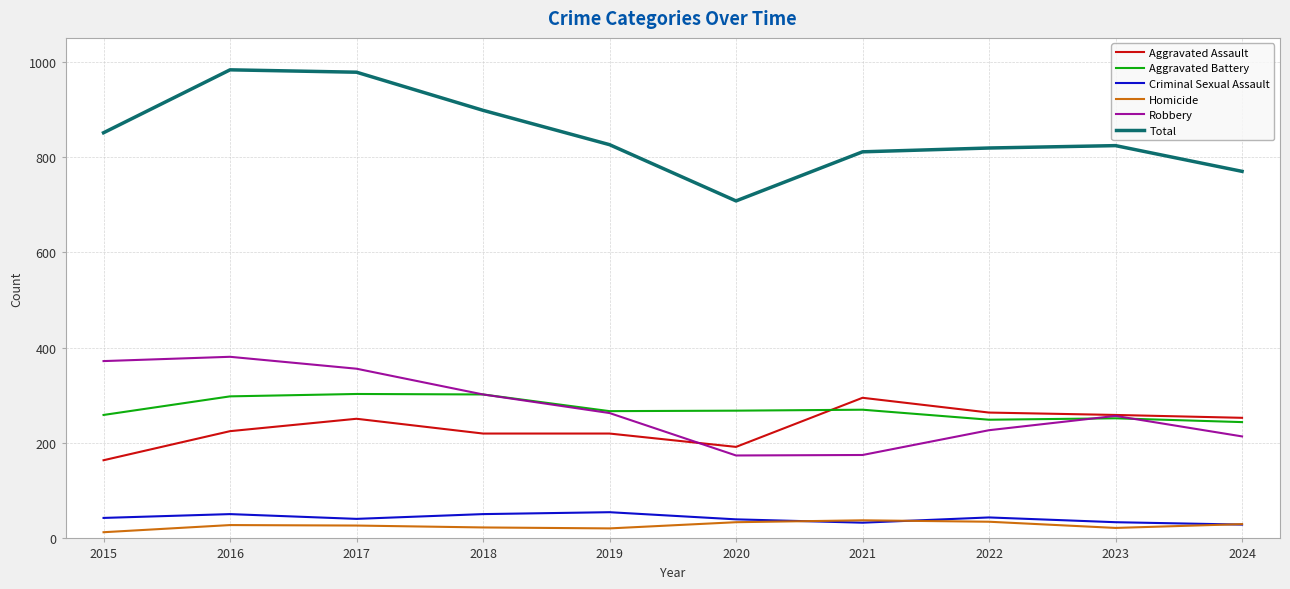

Between 2016 and 2021, which series saw the biggest shift?

Robbery